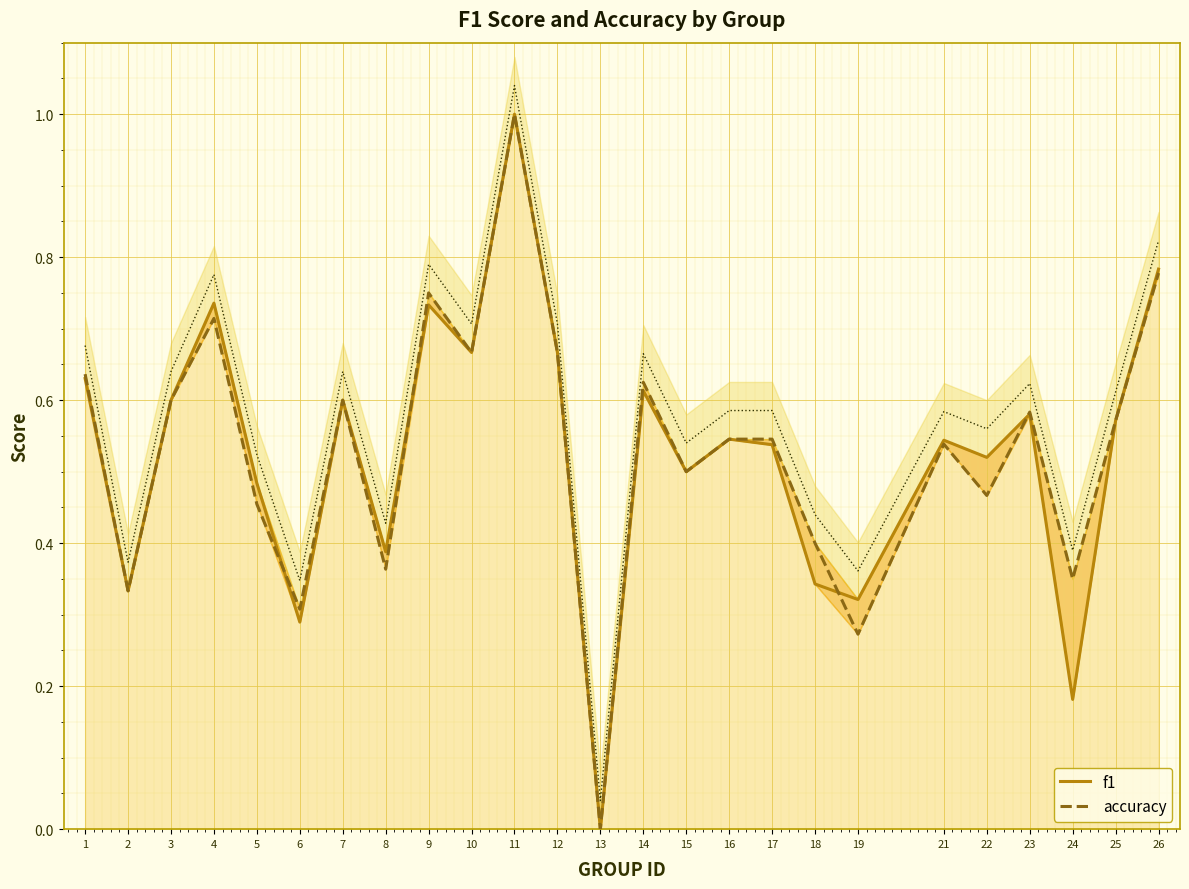

Reading right to left, extract all data points from this chart.

f1: 26=0.8	25=0.6	24=0.2	23=0.6	22=0.5	21=0.5	19=0.3	18=0.3	17=0.5	16=0.5	15=0.5	14=0.6	13=0.0	12=0.7	11=1.0	10=0.7	9=0.7	8=0.4	7=0.6	6=0.3	5=0.5	4=0.7	3=0.6	2=0.3	1=0.6
accuracy: 26=0.8	25=0.6	24=0.3	23=0.6	22=0.5	21=0.5	19=0.3	18=0.4	17=0.5	16=0.5	15=0.5	14=0.6	13=0.0	12=0.7	11=1.0	10=0.7	9=0.8	8=0.4	7=0.6	6=0.3	5=0.5	4=0.7	3=0.6	2=0.3	1=0.6